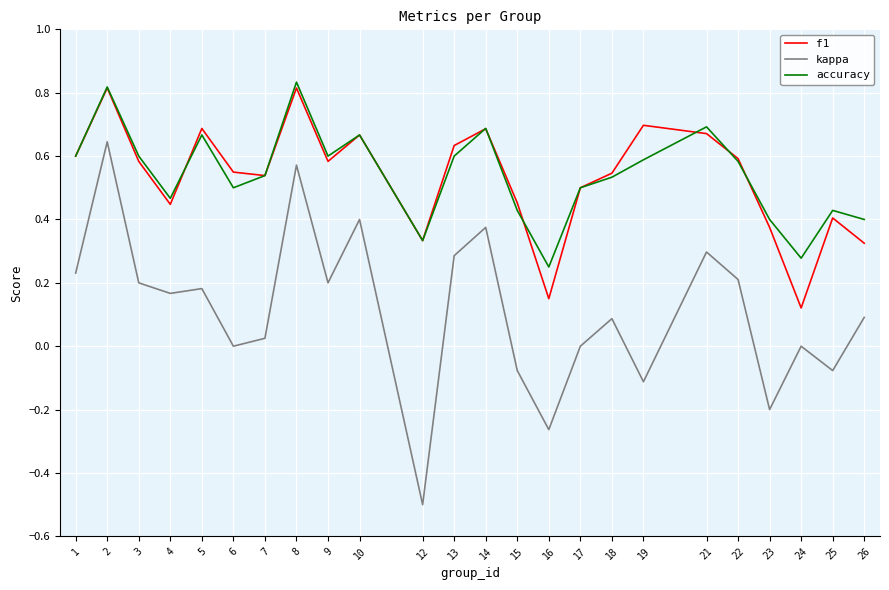

At 19, list the series in order from smallest to largest.

kappa, accuracy, f1